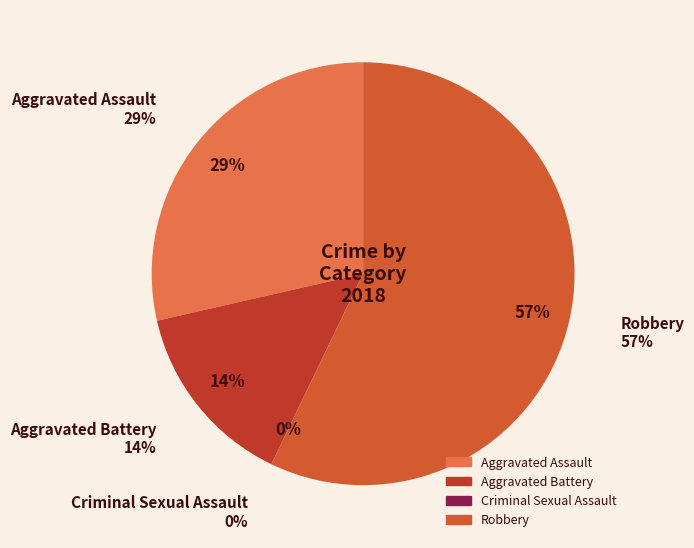

To the nearest percent, what percentage of the pie is Aggravated Battery?

14%